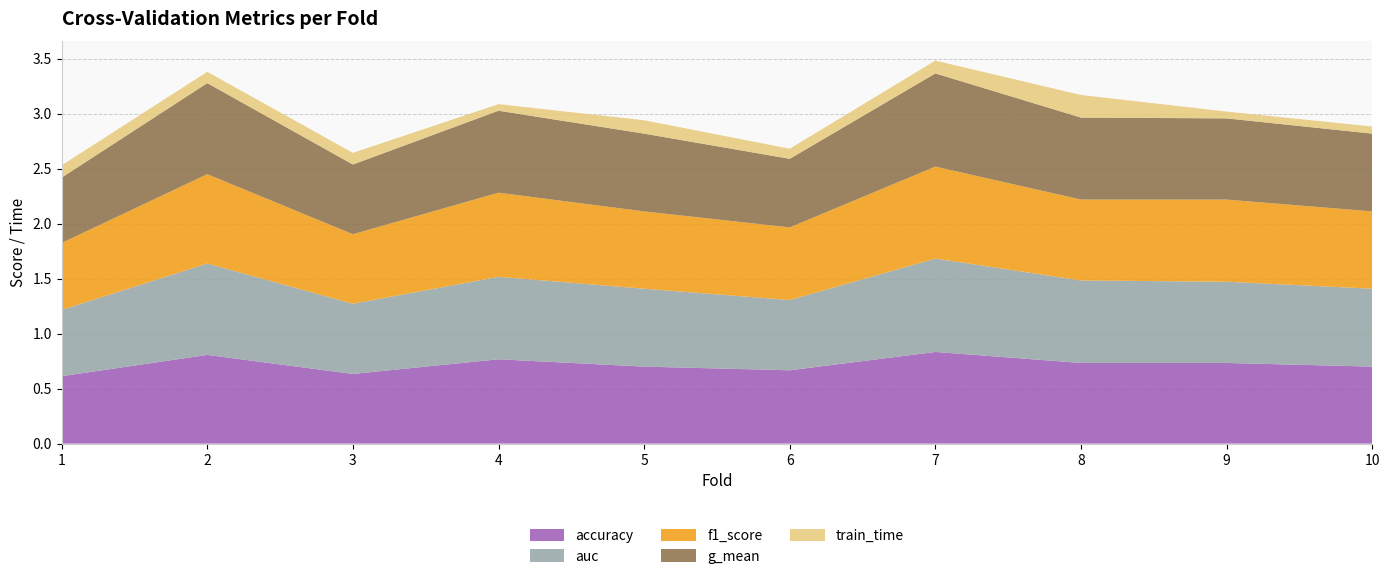

Reading left to right, extract all data points from this chart.

accuracy: 1=0.6	2=0.8	3=0.6	4=0.8	5=0.7	6=0.7	7=0.8	8=0.7	9=0.7	10=0.7
auc: 1=0.6	2=0.8	3=0.6	4=0.8	5=0.7	6=0.6	7=0.8	8=0.8	9=0.7	10=0.7
f1_score: 1=0.6	2=0.8	3=0.6	4=0.8	5=0.7	6=0.7	7=0.8	8=0.7	9=0.7	10=0.7
g_mean: 1=0.6	2=0.8	3=0.6	4=0.7	5=0.7	6=0.6	7=0.8	8=0.7	9=0.7	10=0.7
train_time: 1=0.1	2=0.1	3=0.1	4=0.1	5=0.1	6=0.1	7=0.1	8=0.2	9=0.1	10=0.1